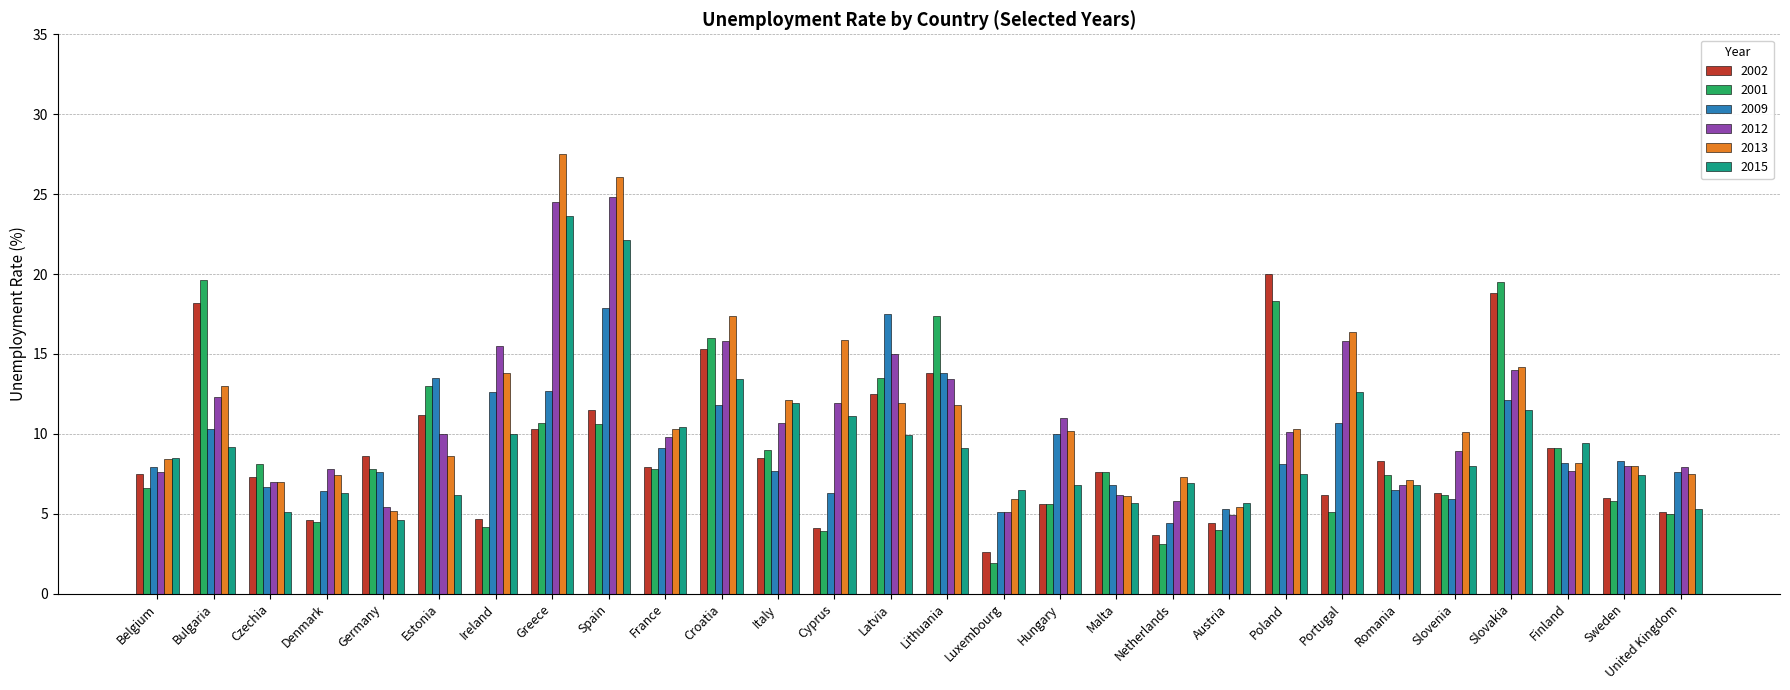

True or false: 2013 has a value of 5.0 at Poland.

False